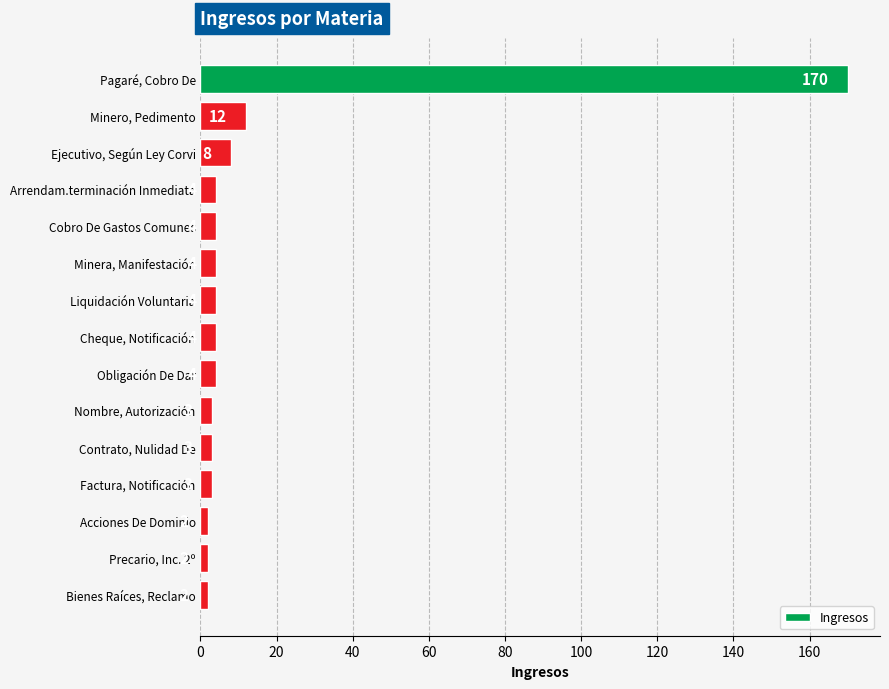

How many data points are less than 4?

6